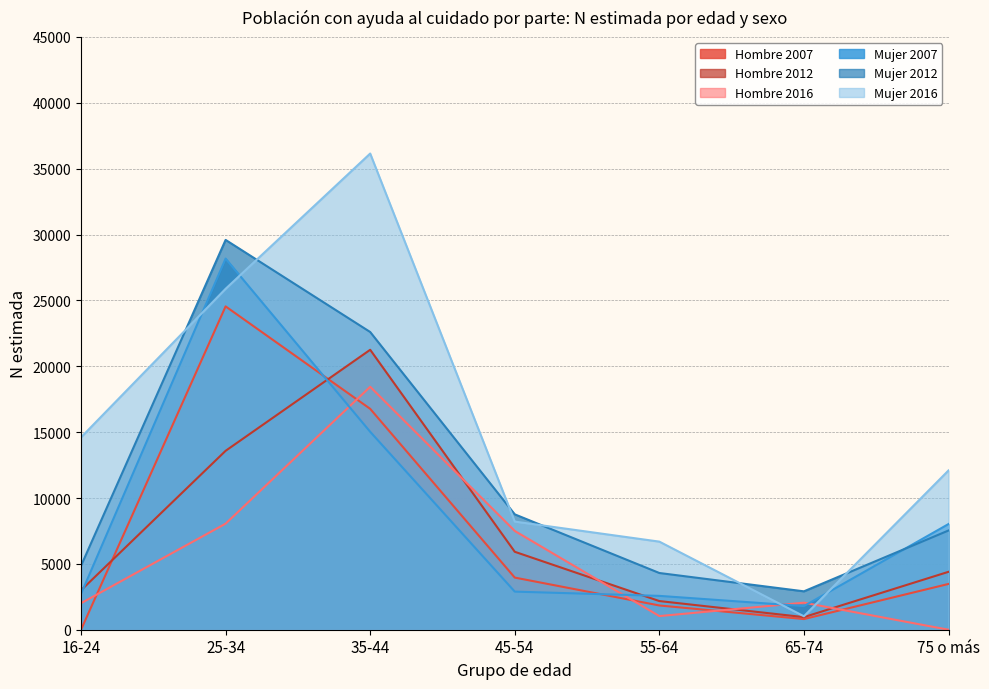

At which category is the sum across all series the highest?

35-44